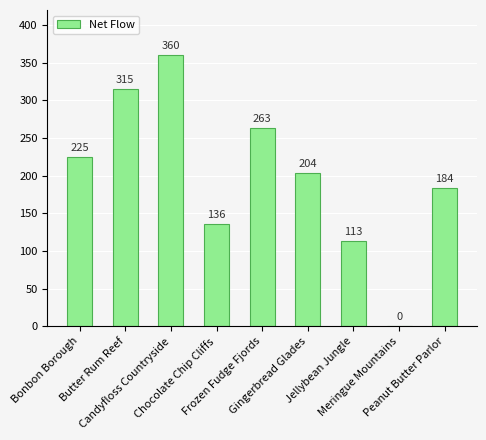

What is the sum of all values?

1800